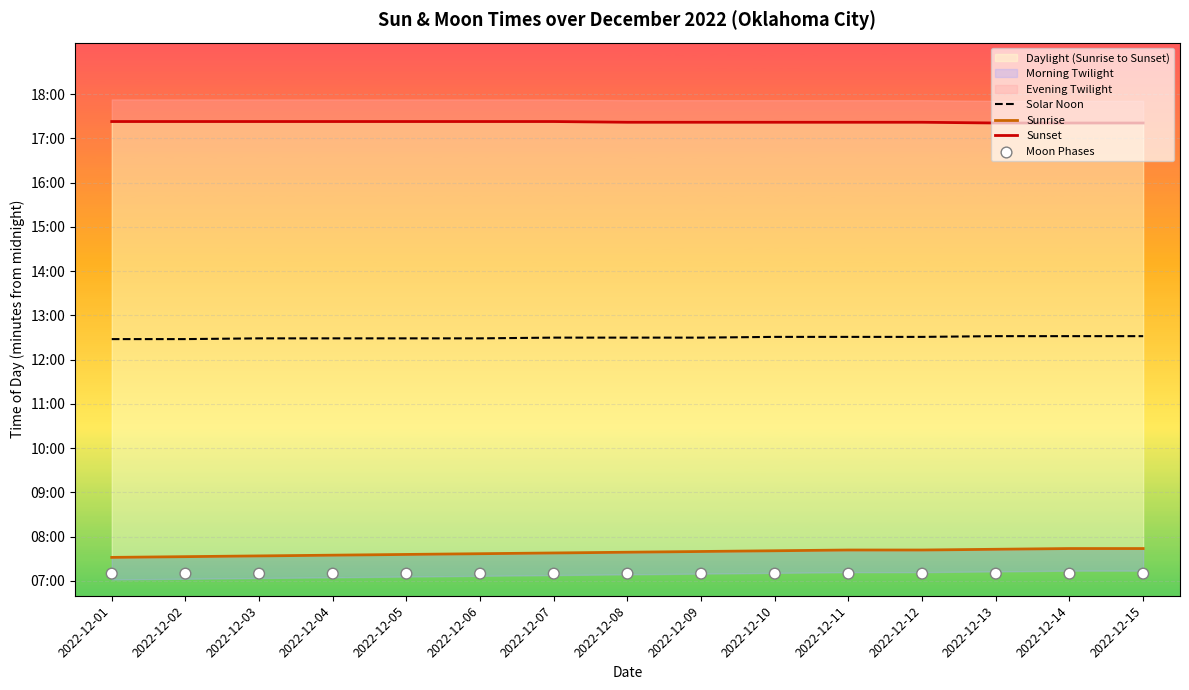

At which category is the sum across all series the highest?

2022-12-14